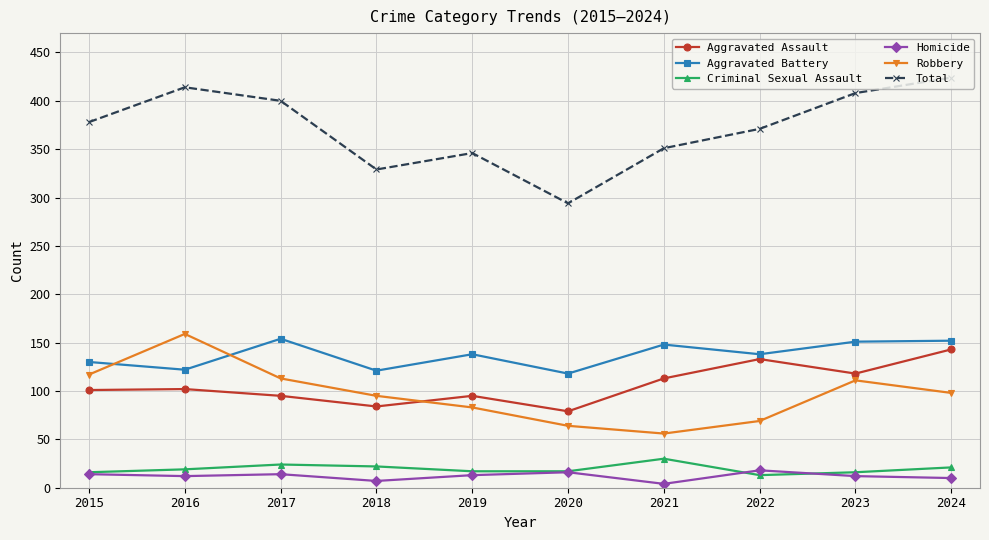

Which series has the widest spread of values?

Total